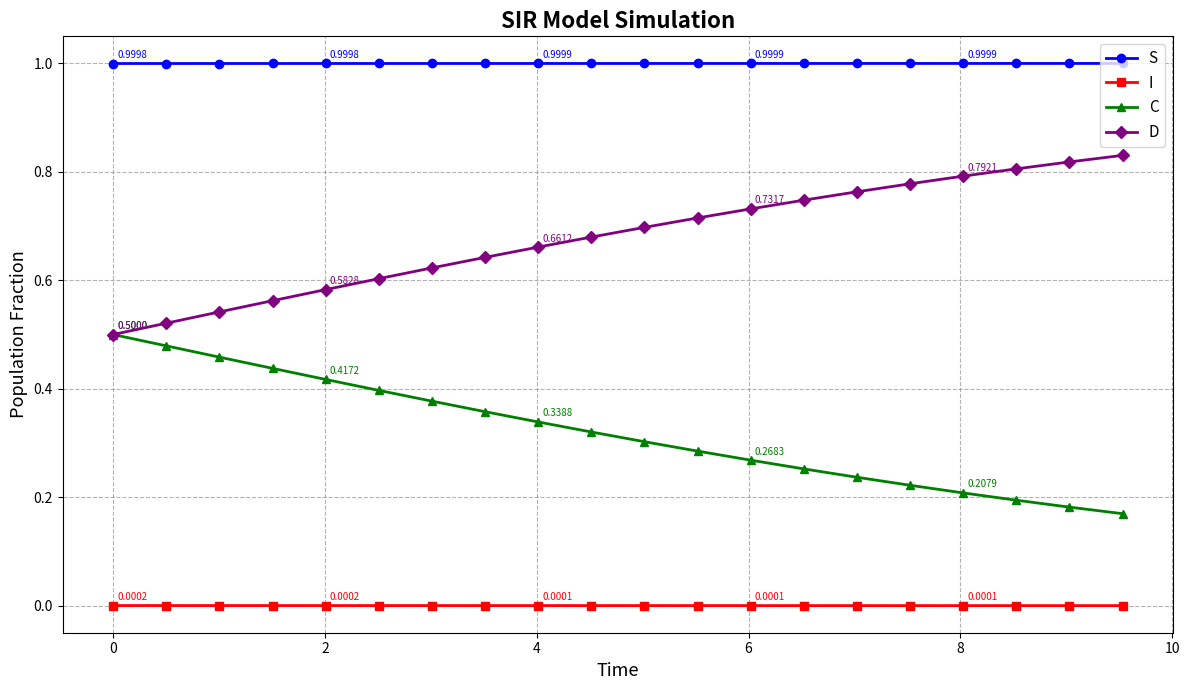

True or false: D and I cross at least once.

False